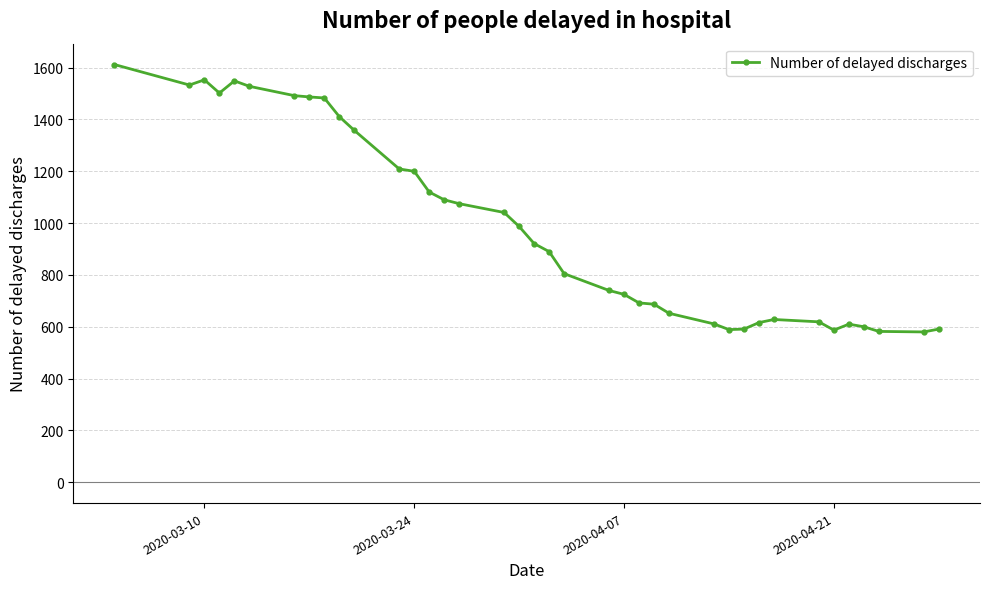

True or false: there are more than 2 points higher than both neighbors.

True